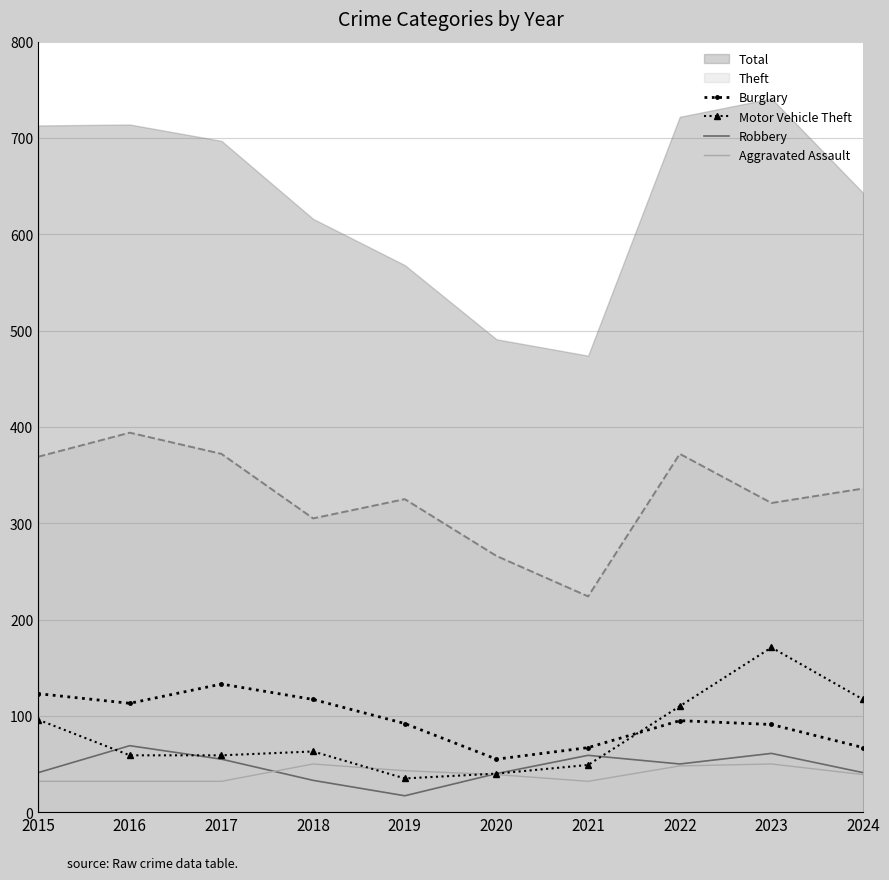

List the labels in order of Robbery value, largest first.

2016, 2023, 2021, 2017, 2022, 2015, 2024, 2020, 2018, 2019